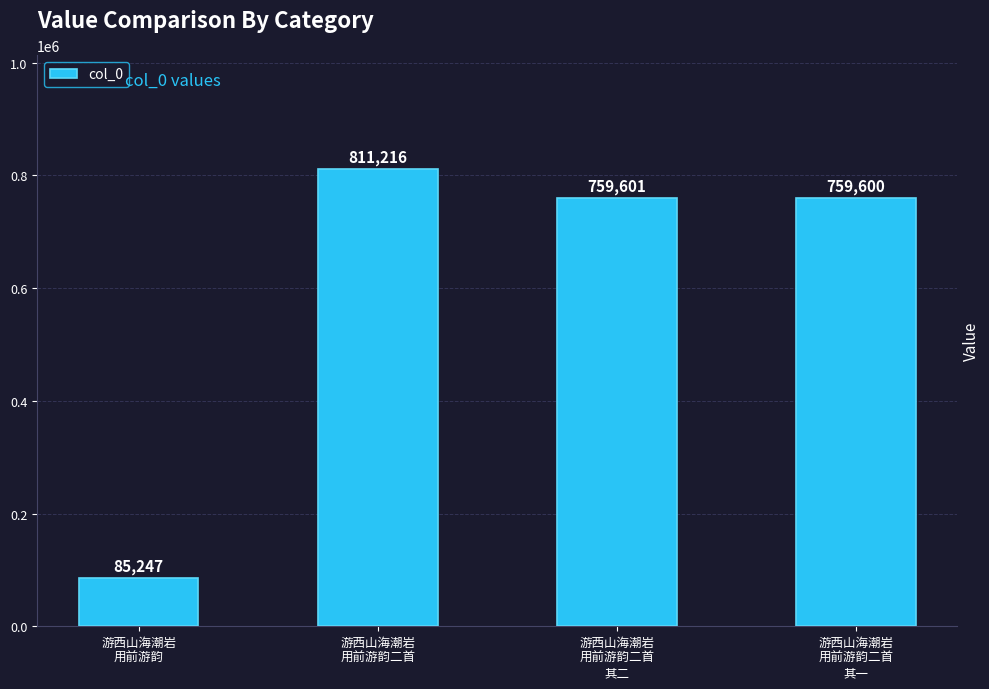

List the labels in order of value, smallest first.

游西山海潮岩
用前游韵, 游西山海潮岩
用前游韵二首
其一, 游西山海潮岩
用前游韵二首
其二, 游西山海潮岩
用前游韵二首